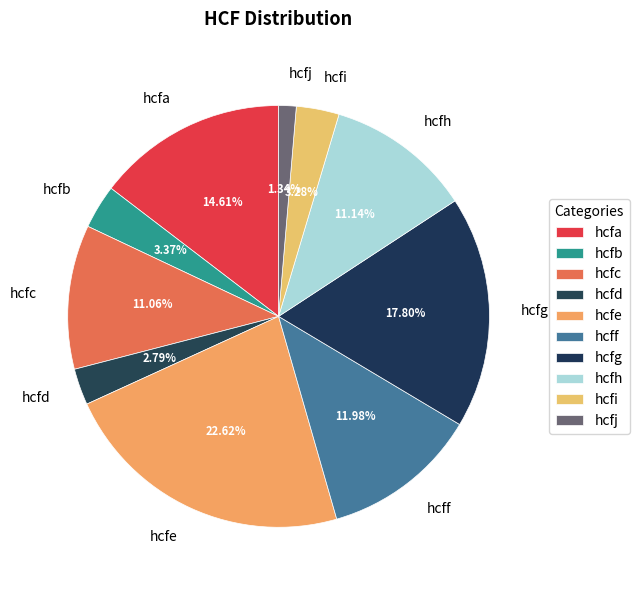

Is there a majority slice in this chart?

No